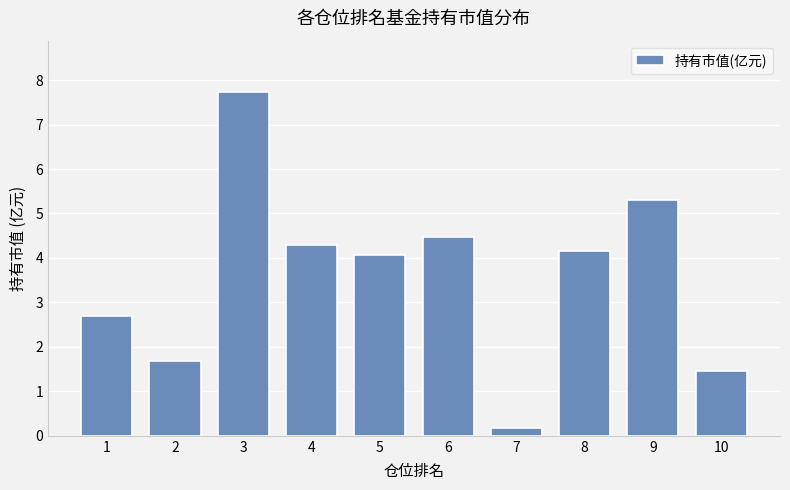

What value does the data have at 3?

7.7